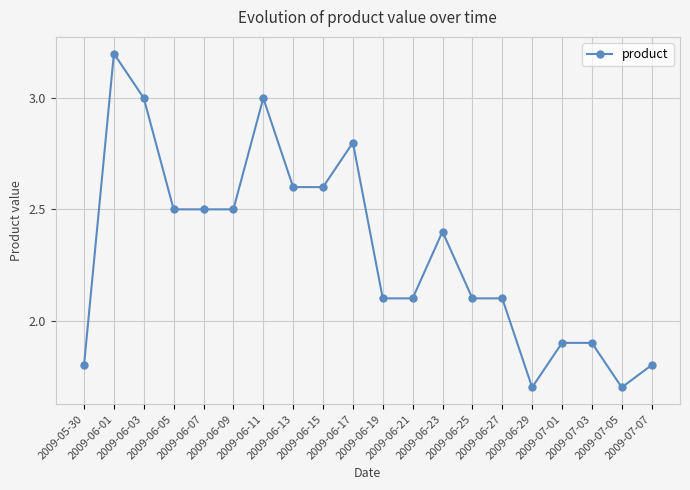

What is the minimum value shown in the chart?

1.7